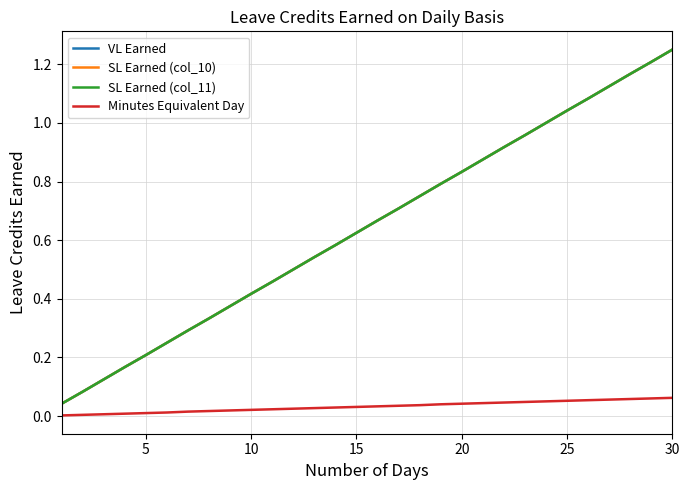

True or false: SL Earned (col_10) and VL Earned cross at least once.

False